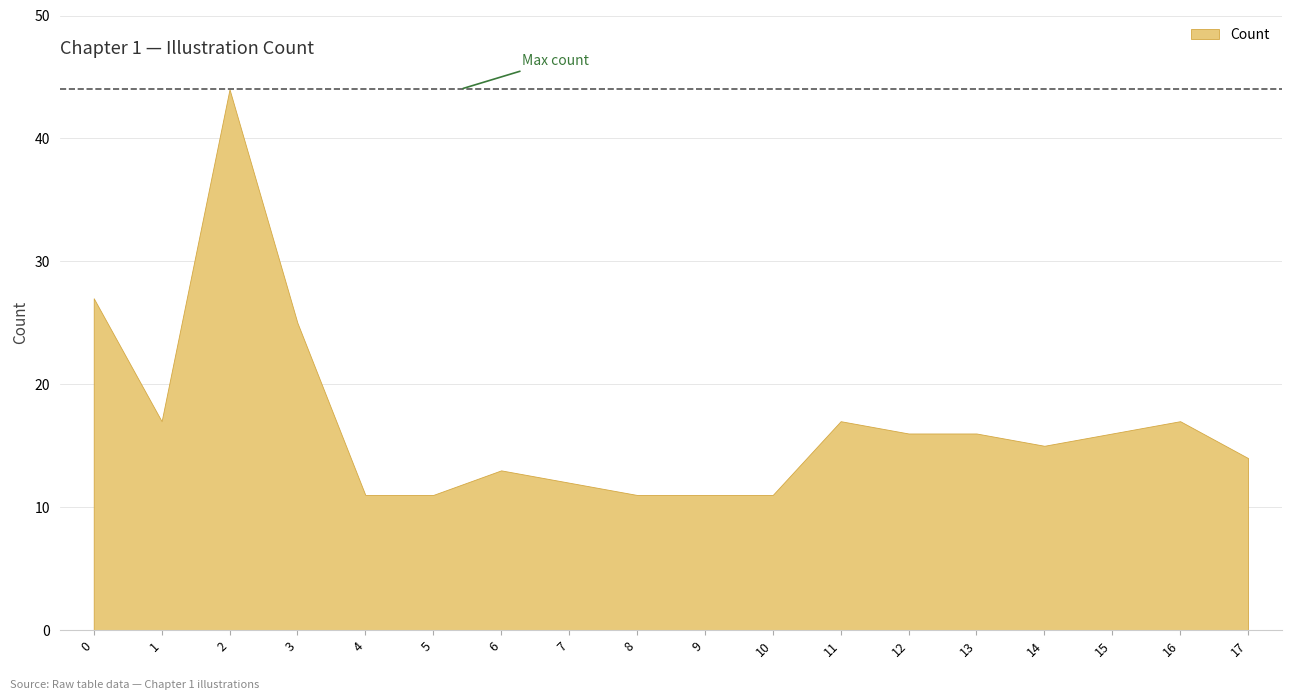

The chart shows a value of 11 at 8. True or false?

True